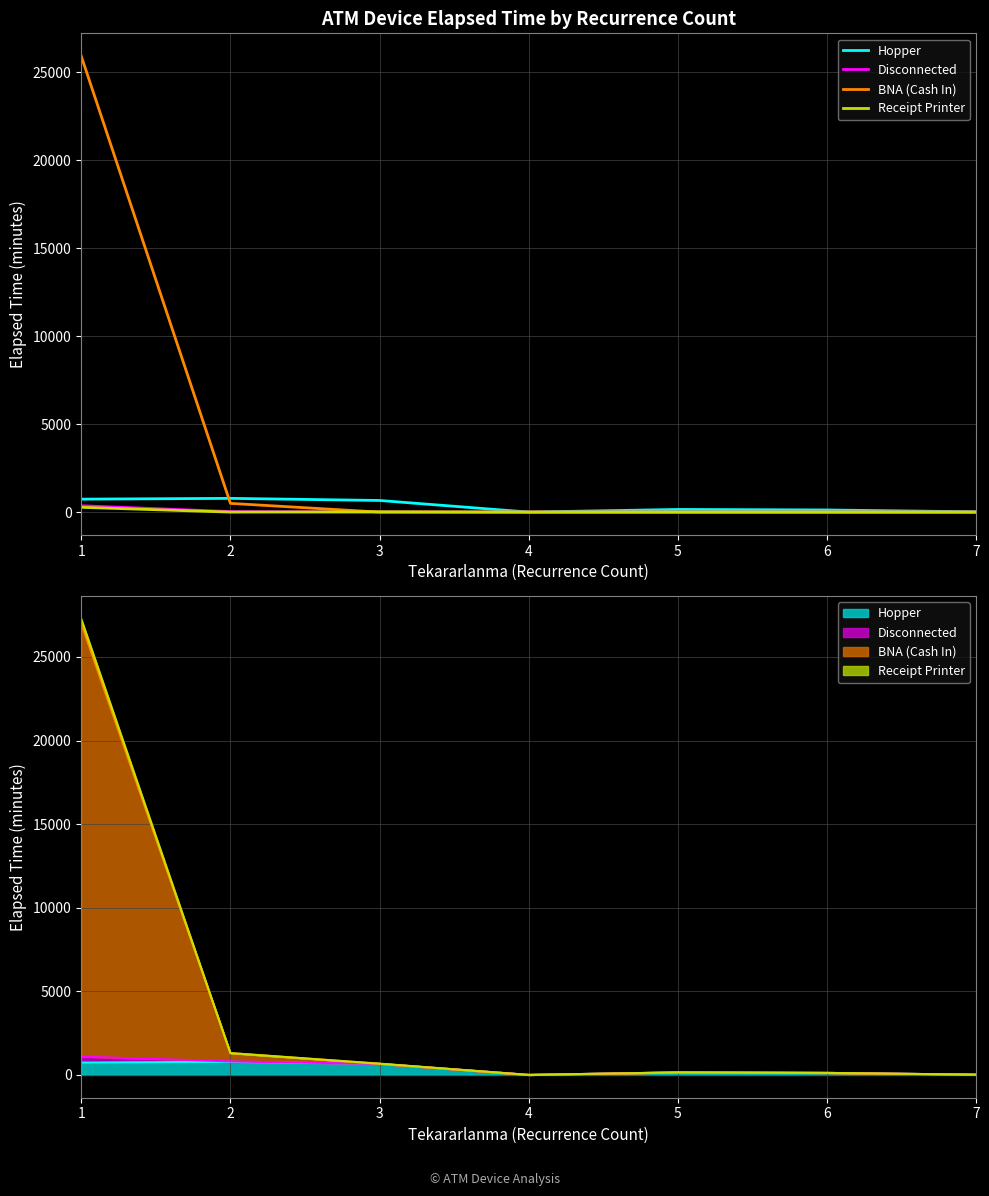

What is the average value of the Hopper series?

351